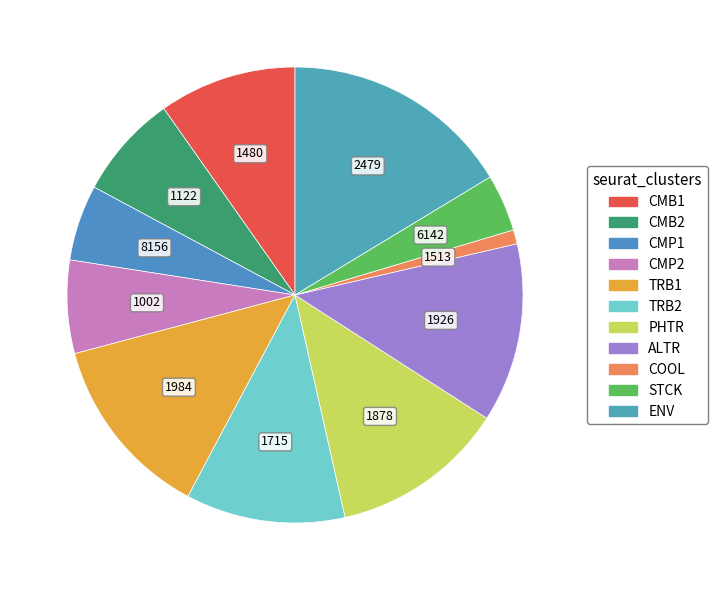

Is it true that CMP2 is 15% of the pie?

False